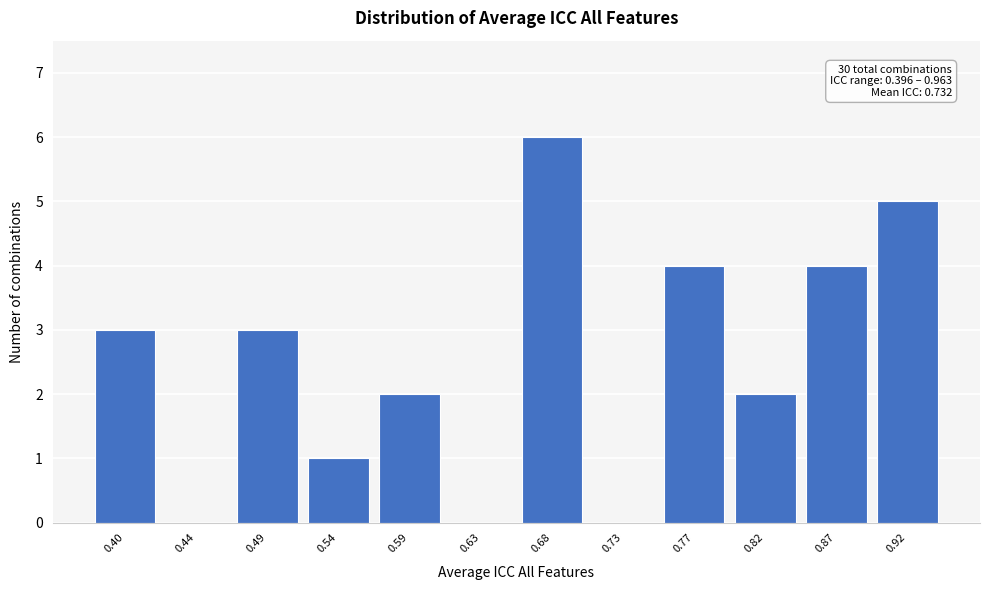

Reading left to right, transcribe all the data shown in this chart.

0.40=3	0.44=0	0.49=3	0.54=1	0.59=2	0.63=0	0.68=6	0.73=0	0.77=4	0.82=2	0.87=4	0.92=5